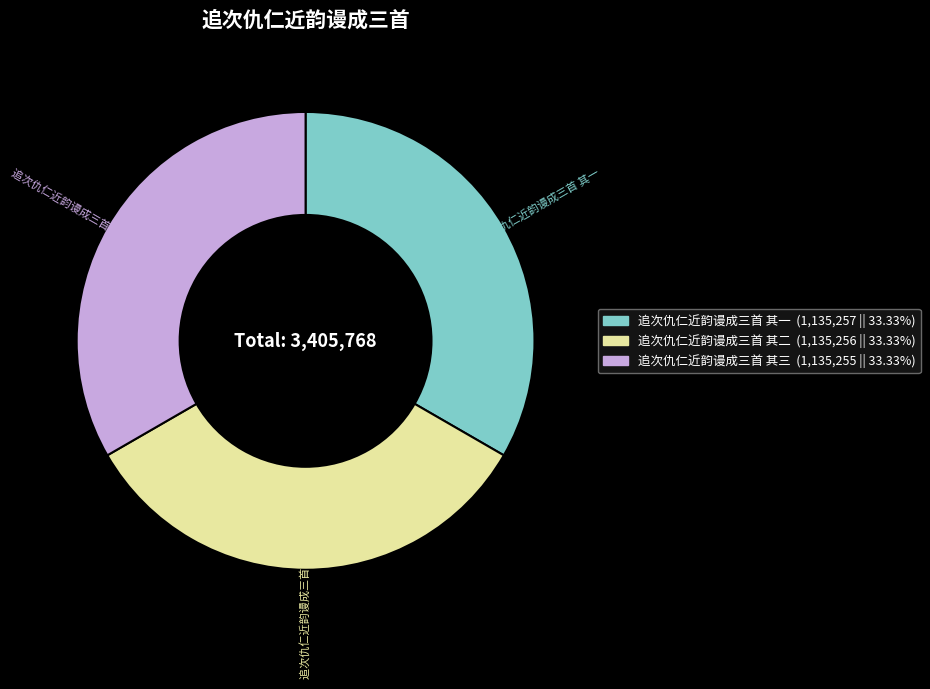

The 追次仇仁近韵谩成三首 其三 slice represents 33% of the pie. True or false?

True